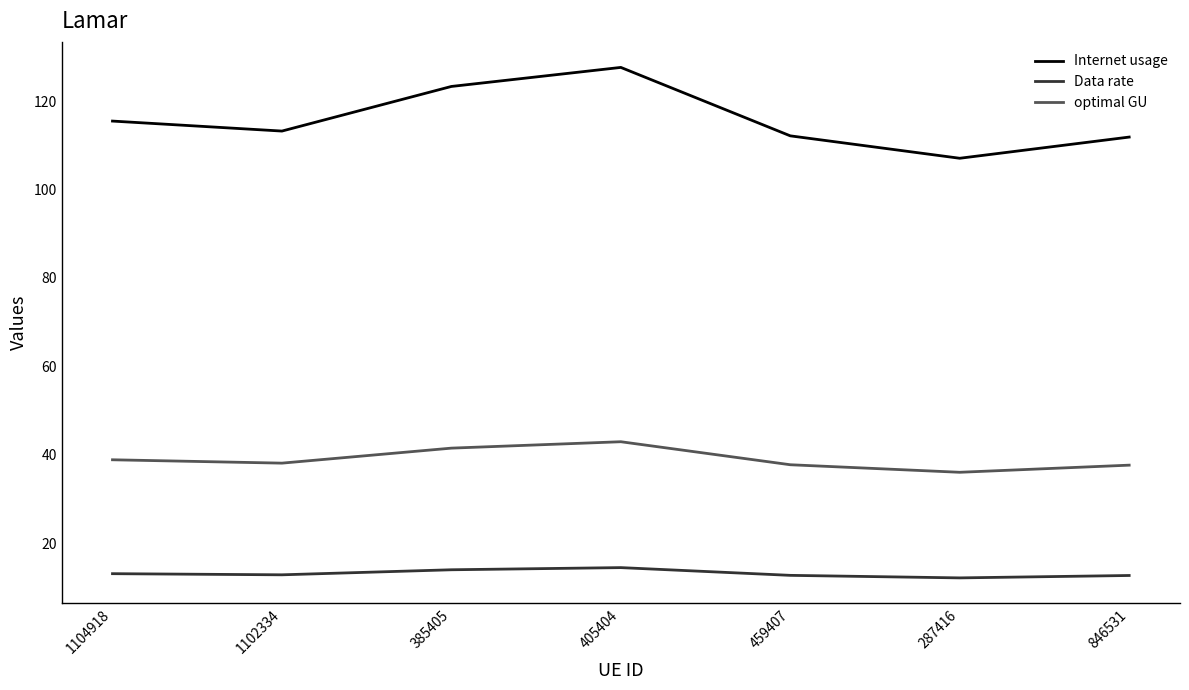

List the series in order of their overall mean, lowest first.

Data rate, optimal GU, Internet usage